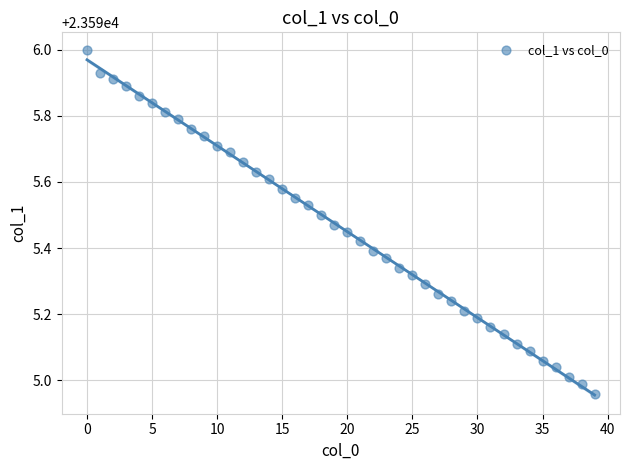

What is the range of Y values (max minus min)?

1.0